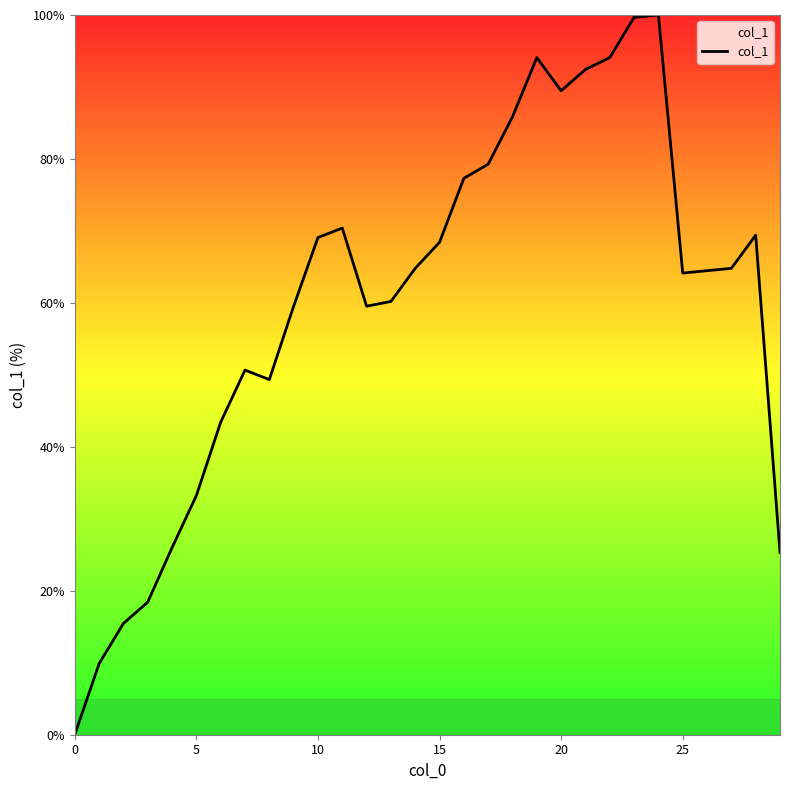

What is the difference between the maximum and minimum values?

100.0